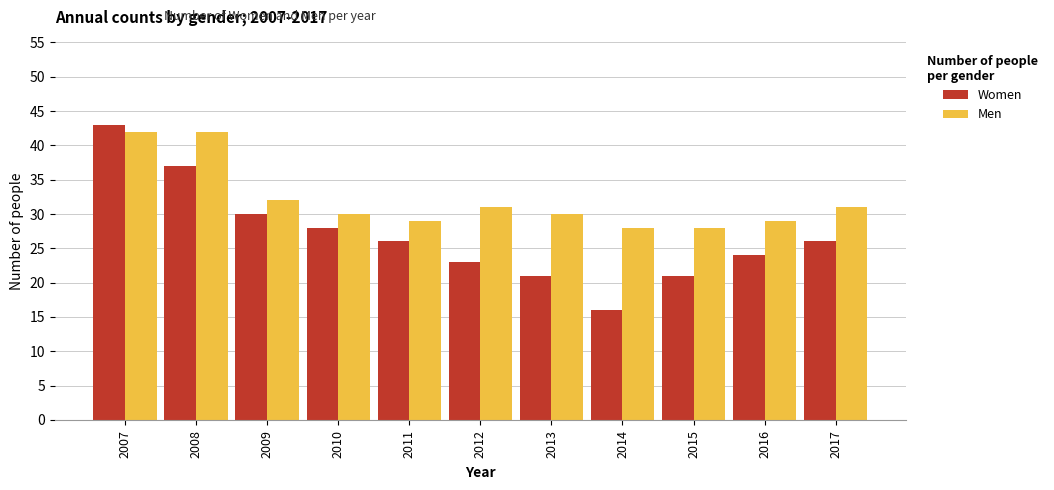

What is the maximum value for Men?

42